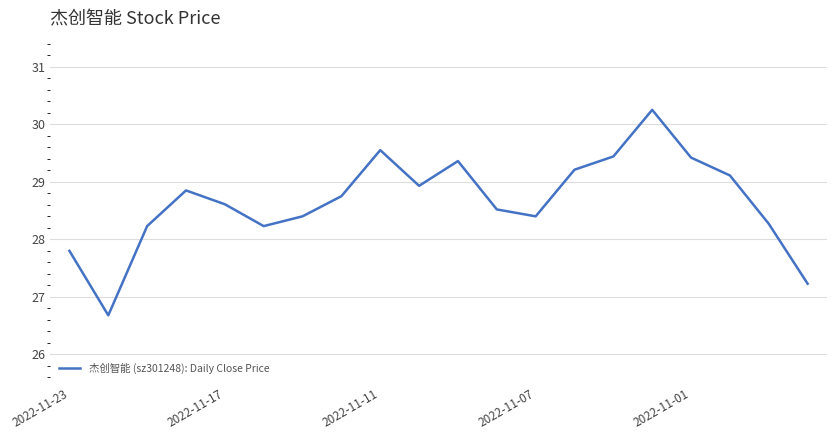

What is the smallest value displayed?

26.7